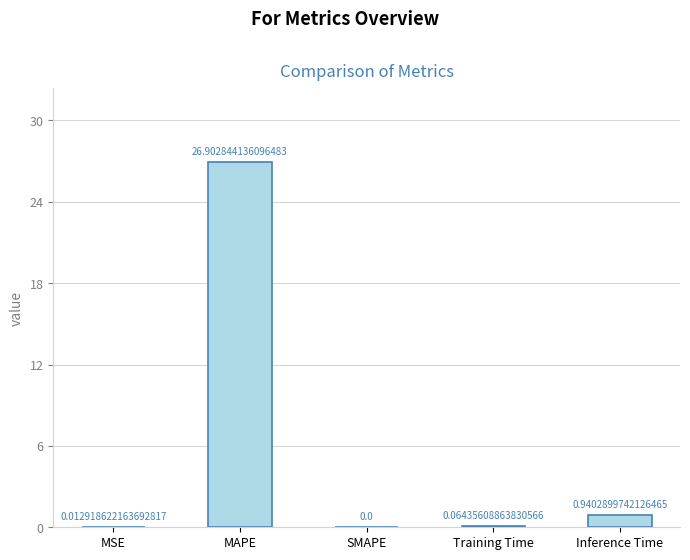

What is the sum of all values?

27.9